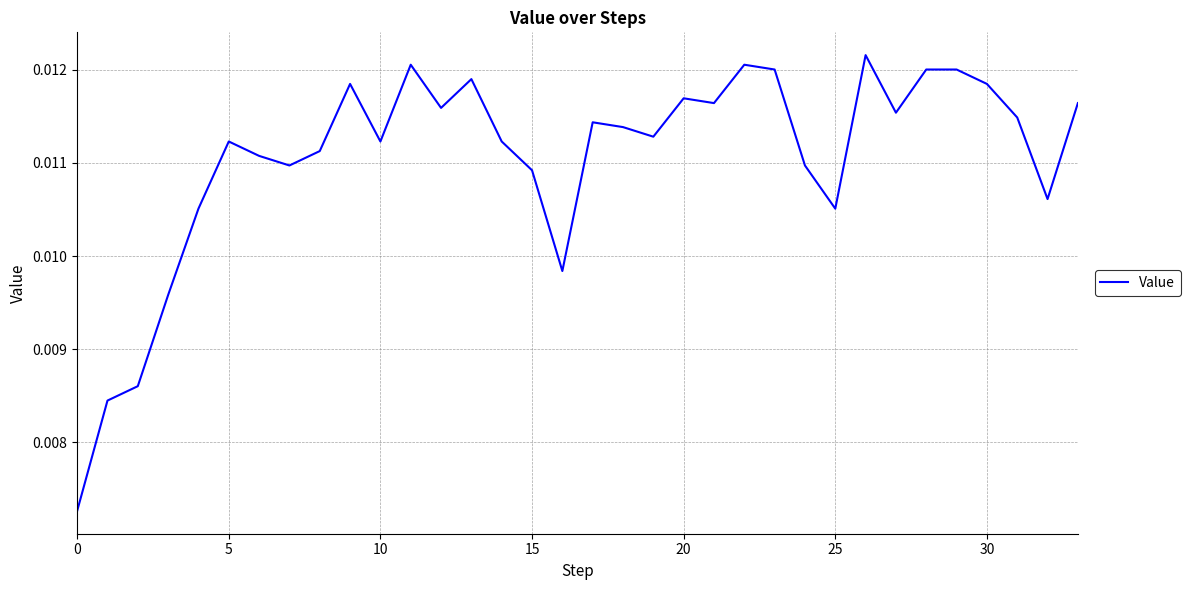

How many lines are shown in the chart?

1